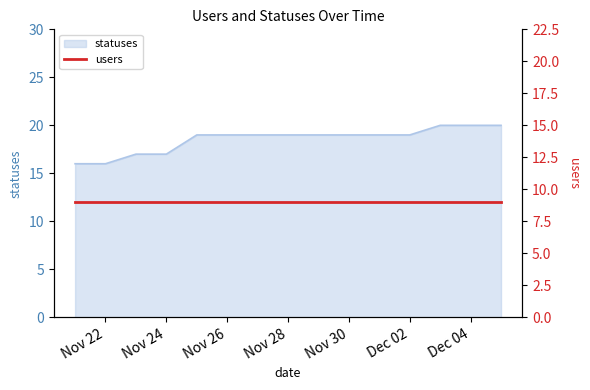

The value of statuses at Dec 02 is 19. True or false?

True